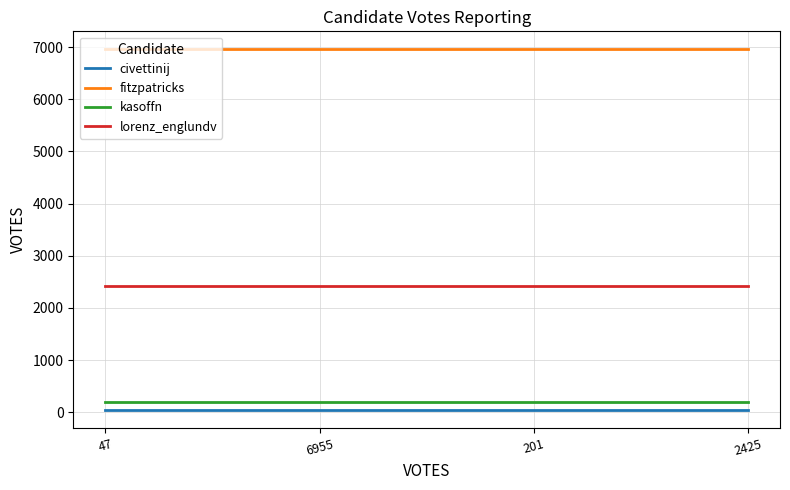

The value of lorenz_englundv at 201 is 609. True or false?

False